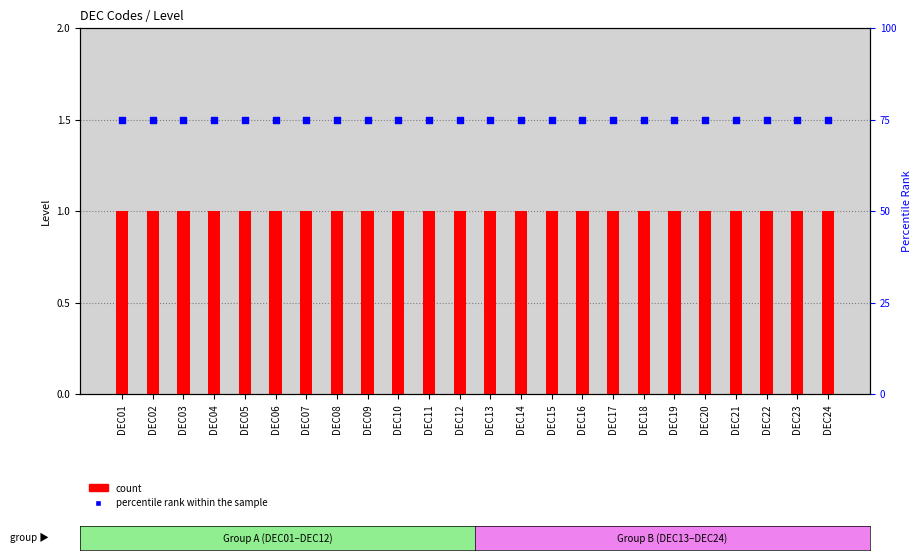

Which series reaches the maximum Y coordinate?

percentile rank within the sample